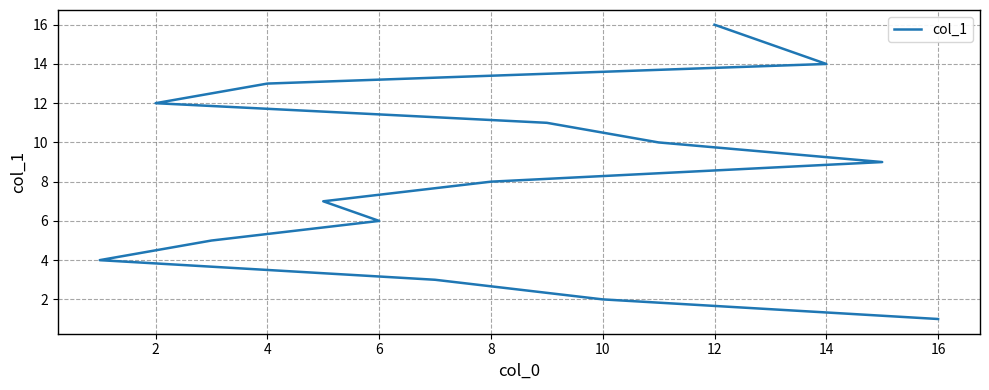

Reading left to right, what are all the values shown in this chart?

1	2	3	4	5	6	7	8	9	10	11	12	13	14	15	16